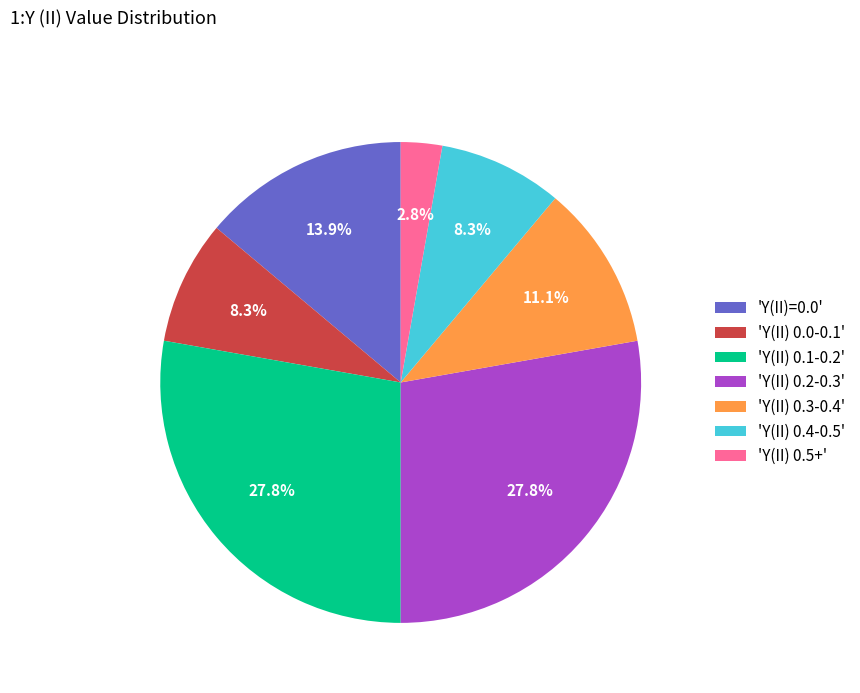

Count the number of slices in the pie.

7